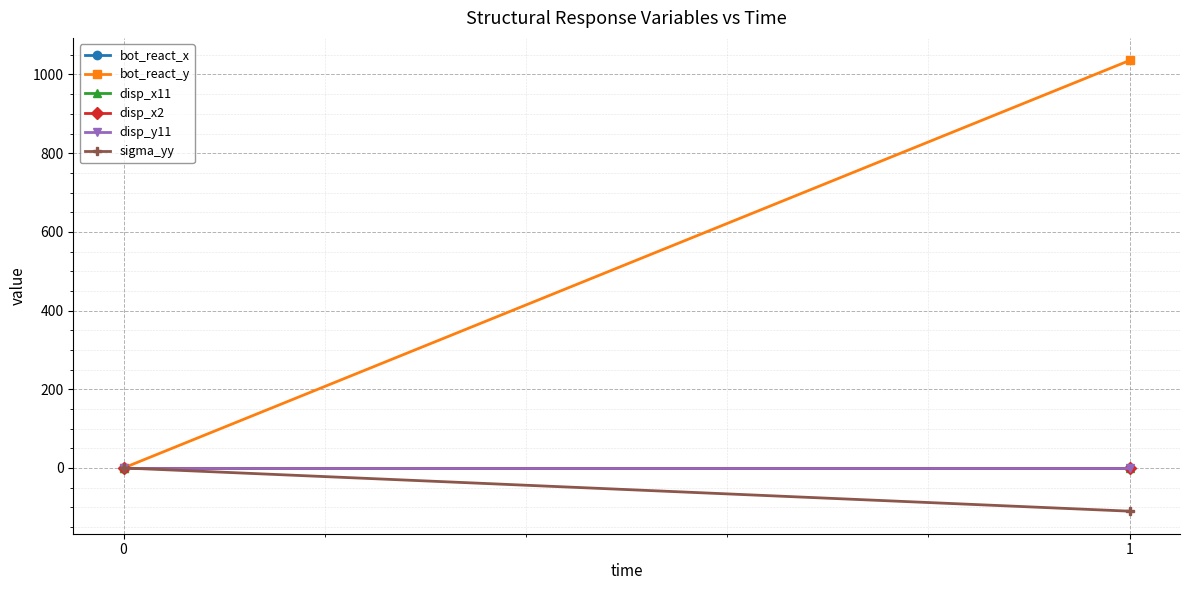

Reading left to right, what are all the values shown in this chart?

bot_react_x: 0.0	-0.0
bot_react_y: 0.0	1035.8
disp_x11: 0.0	0.0
disp_x2: 0.0	0.0
disp_y11: 0.0	-0.0
sigma_yy: 0.0	-109.9